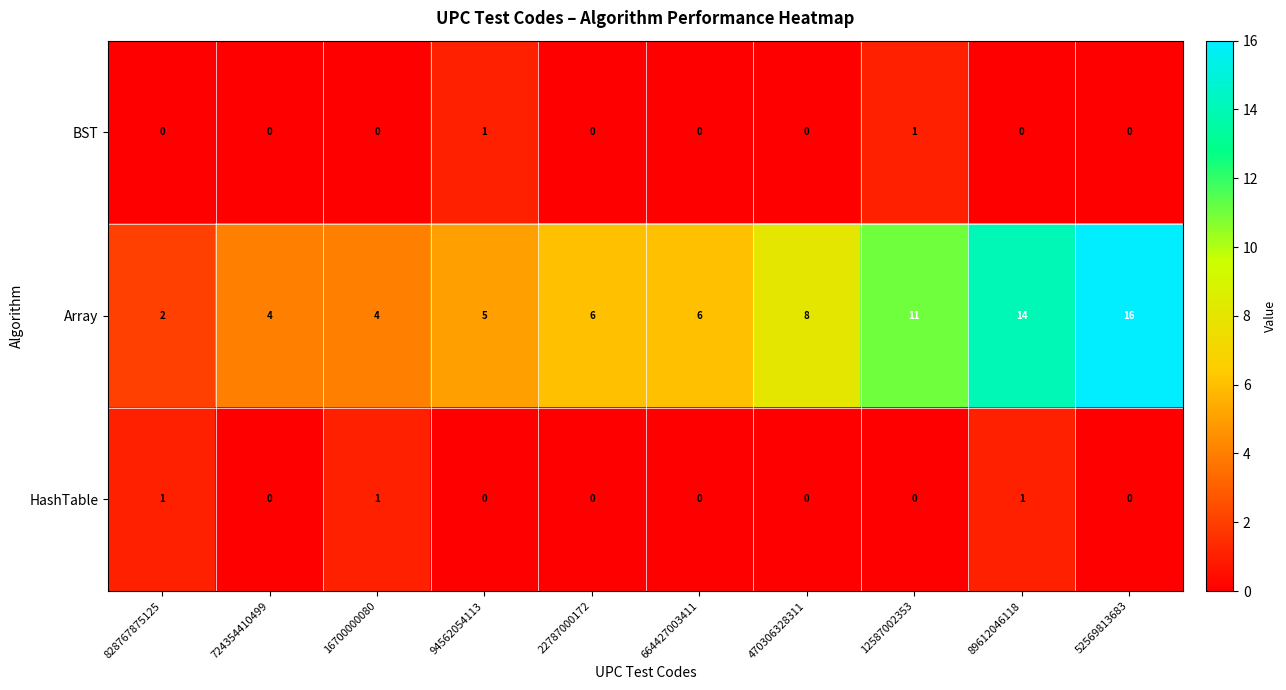

At which category is the sum across all series the highest?

52569813683